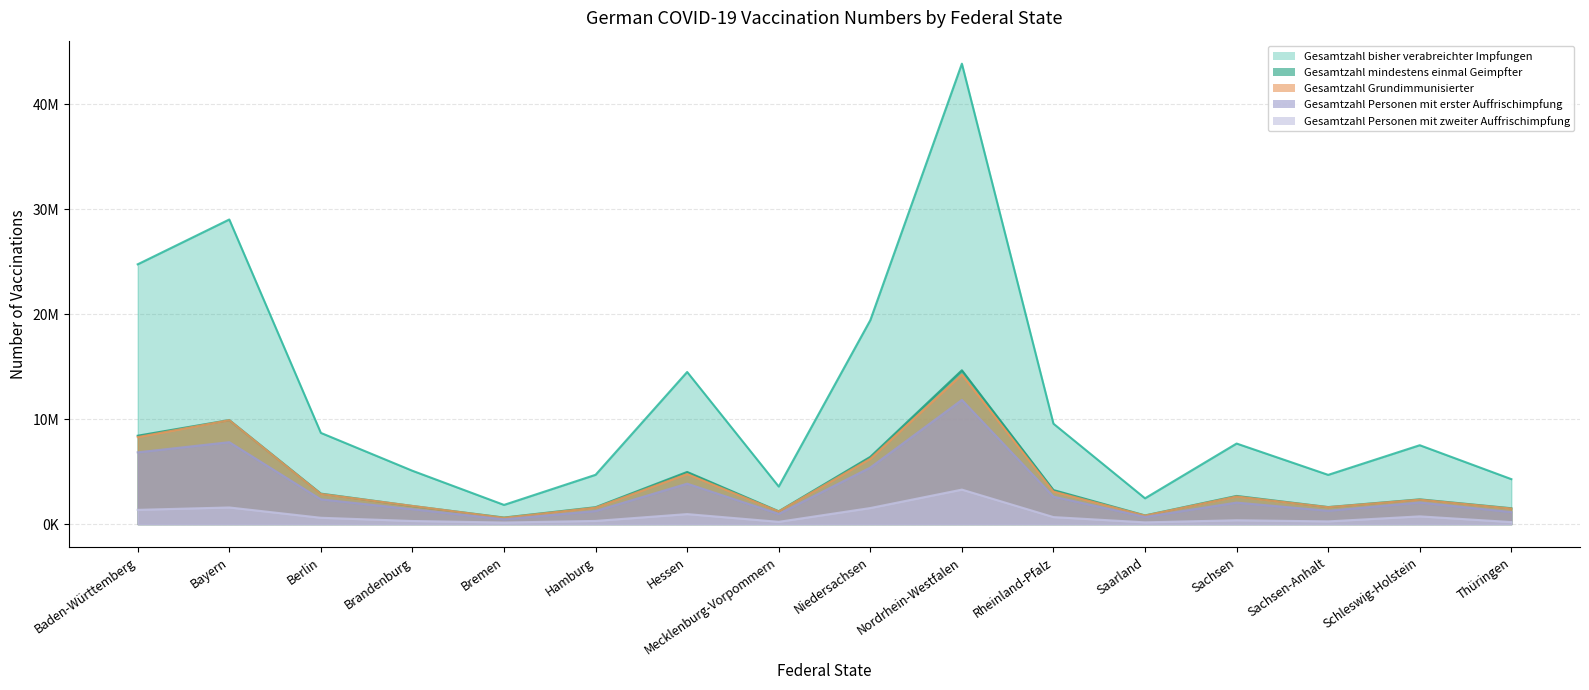

Which series has the largest range (max minus min)?

Gesamtzahl bisher verabreichter Impfungen